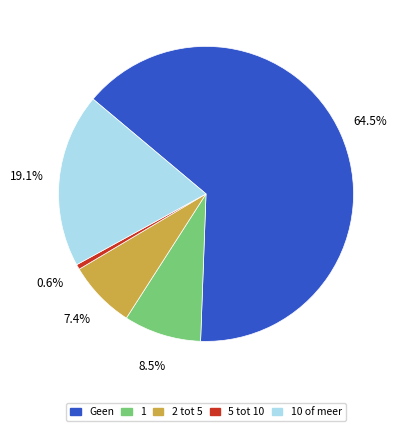

What is the total percentage of 5 tot 10 and Geen?

65.0%